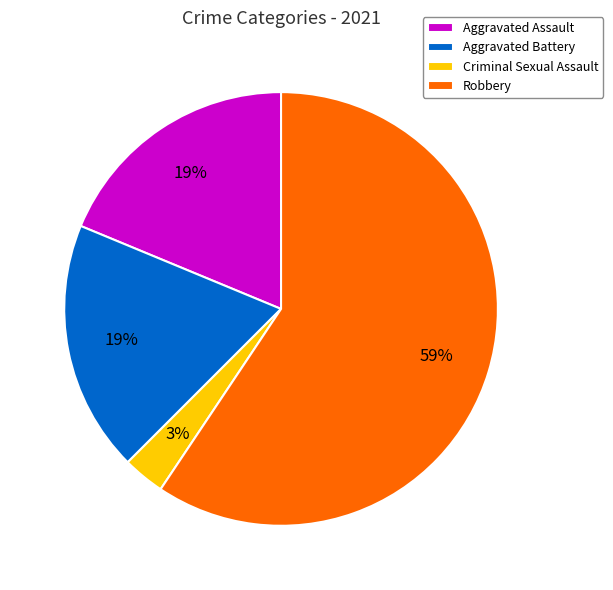

To the nearest percent, what percentage of the pie is Criminal Sexual Assault?

3%